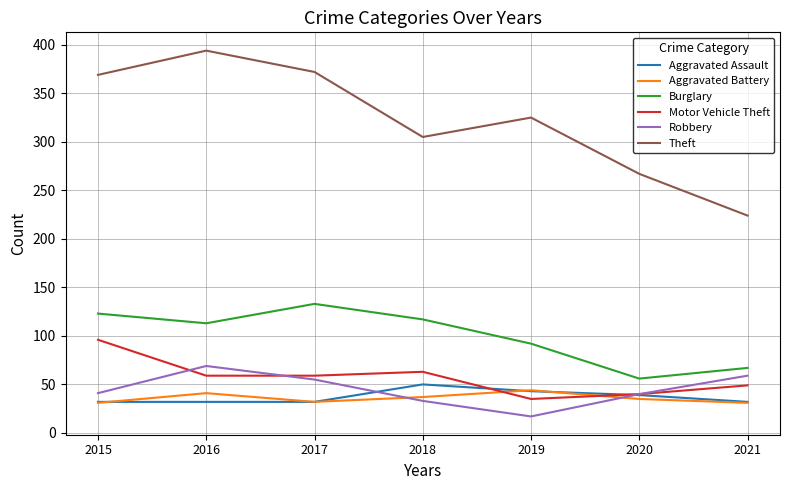

What is the total value across all series at 2018?

605